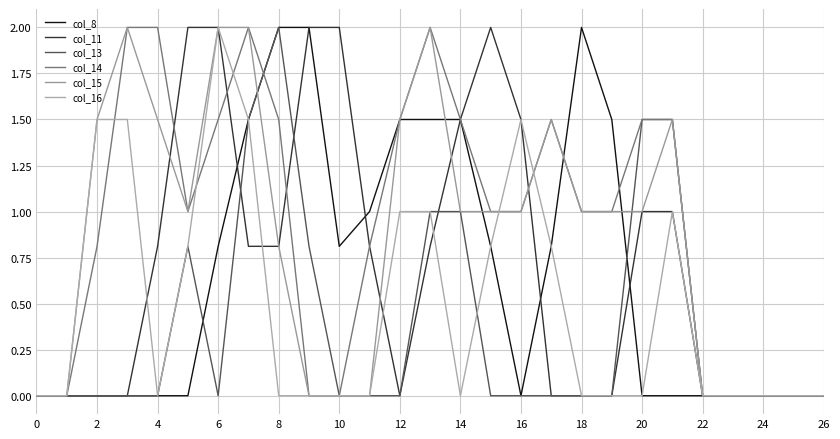

Does the chart have visible grid lines?

Yes